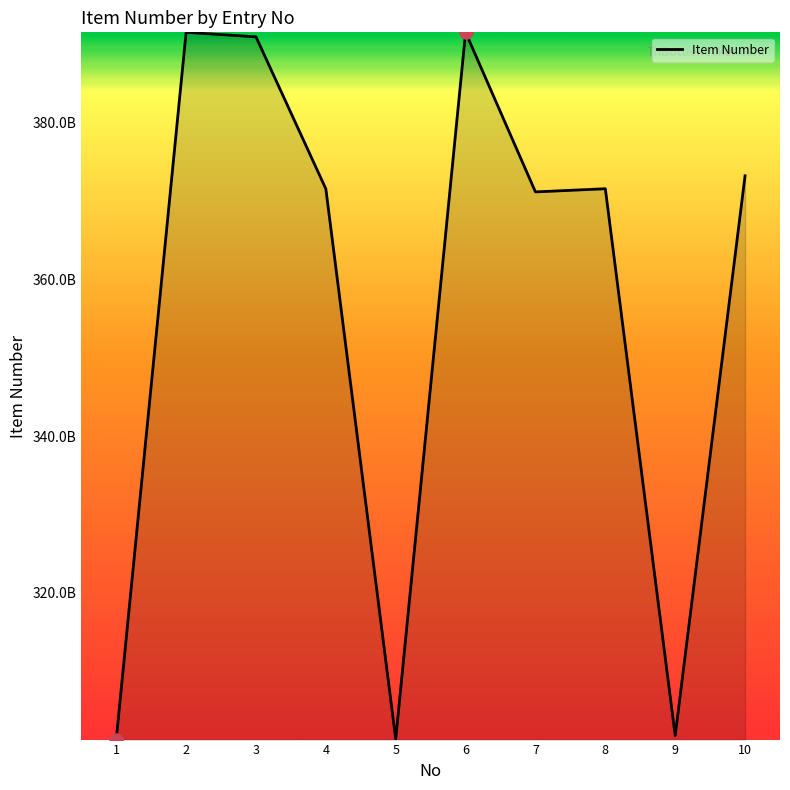

Is this an area chart (filled region under the line)?

Yes